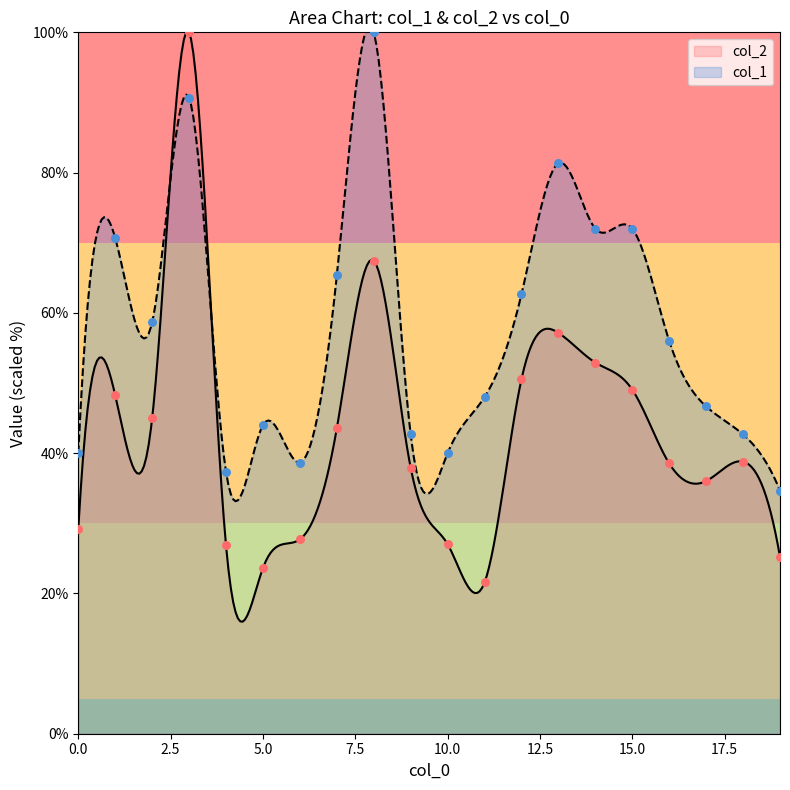

At how many categories does at least one series exceed 56?

10